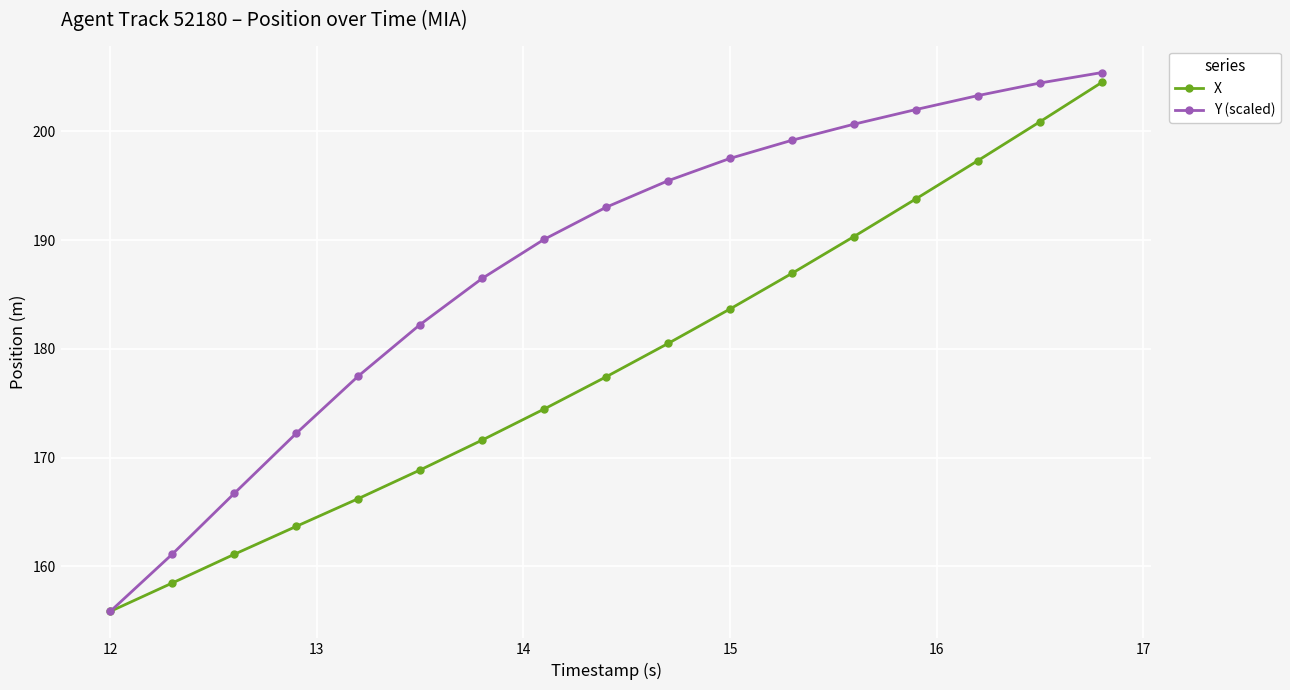

Rank the series by their average value, from highest to lowest.

Y (scaled), X